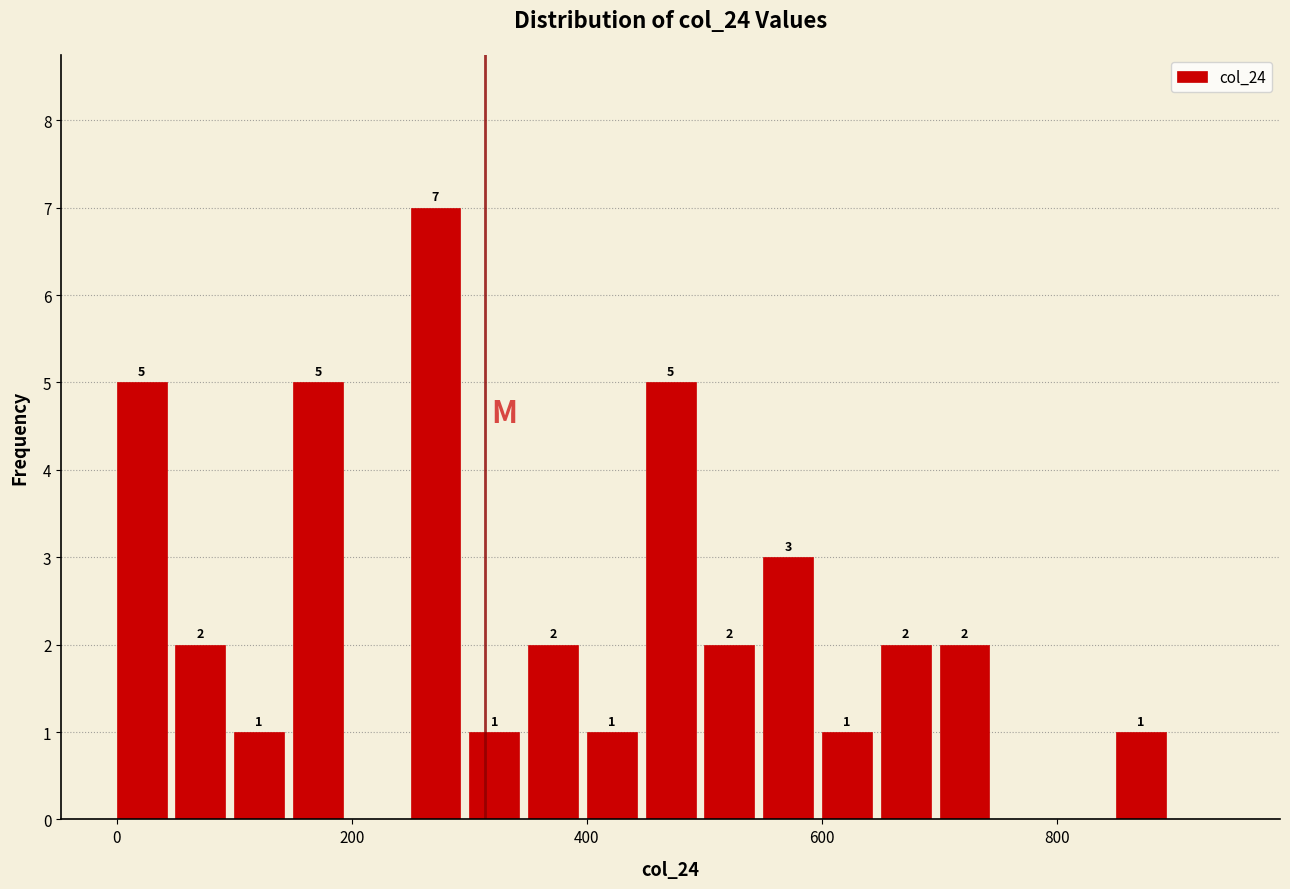

Around what value on the x-axis is the tallest bar? Give the approximate position of its centre, as read against the axis.

280